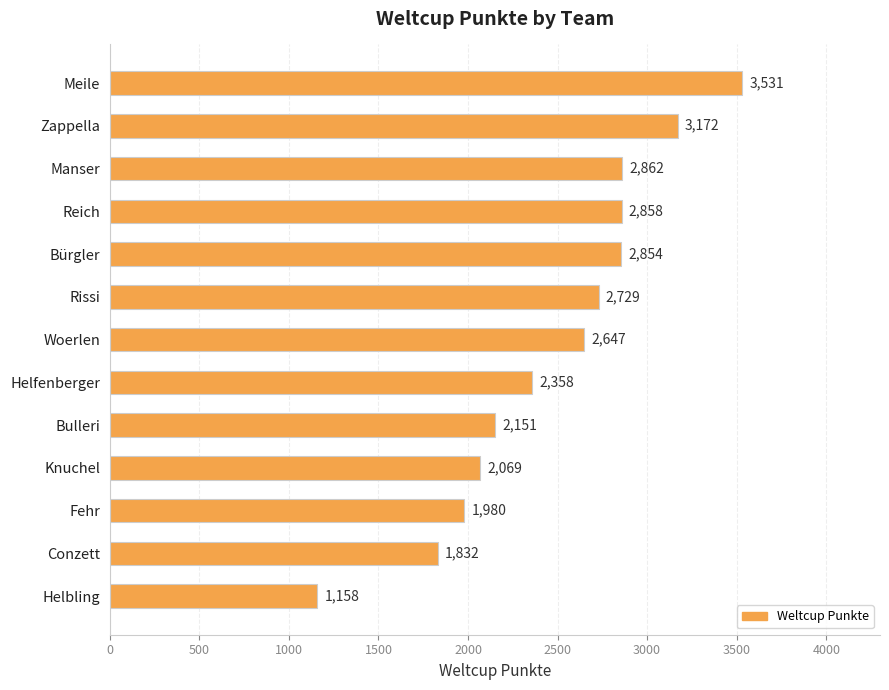

At which label is the value closest to 2344?

Helfenberger